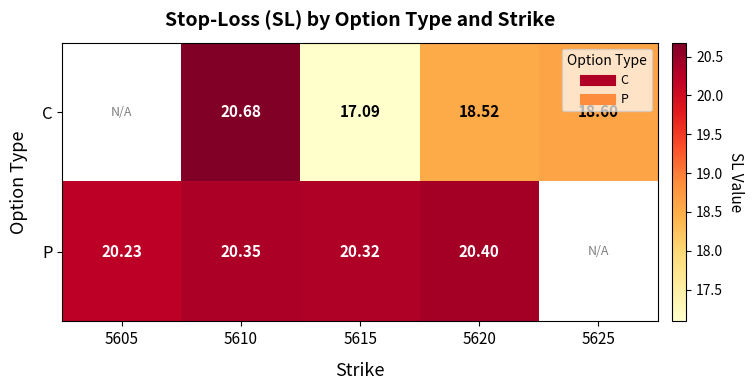

The P series shows 32.9 at 5615. True or false?

False